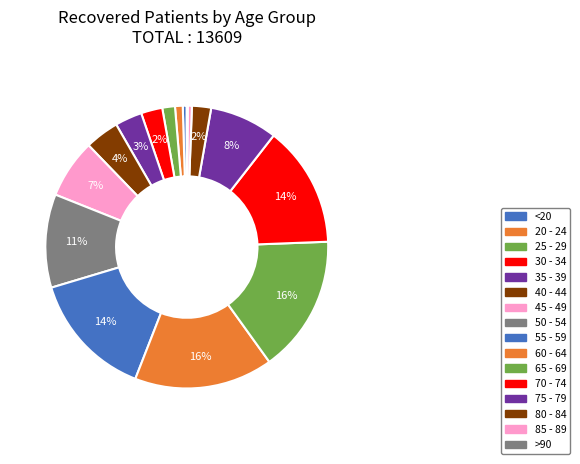

Which slice is the smallest?

>90